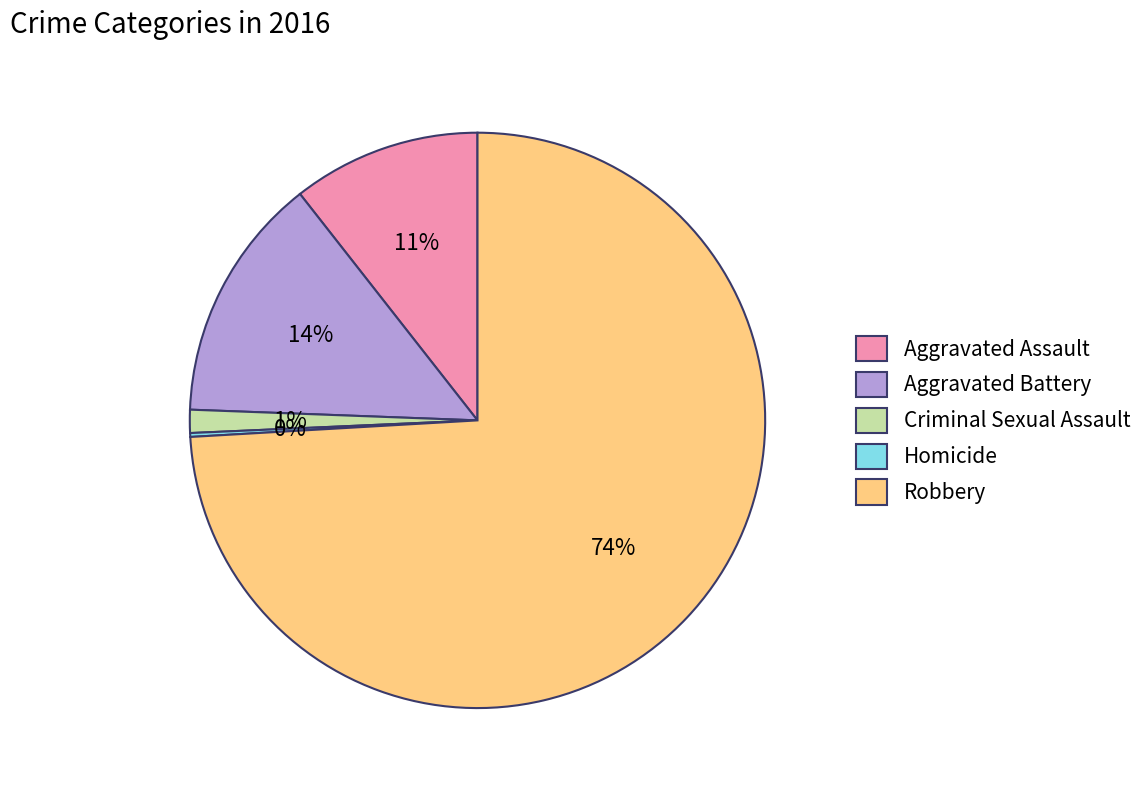

True or false: Aggravated Assault accounts for 11% of the total.

True